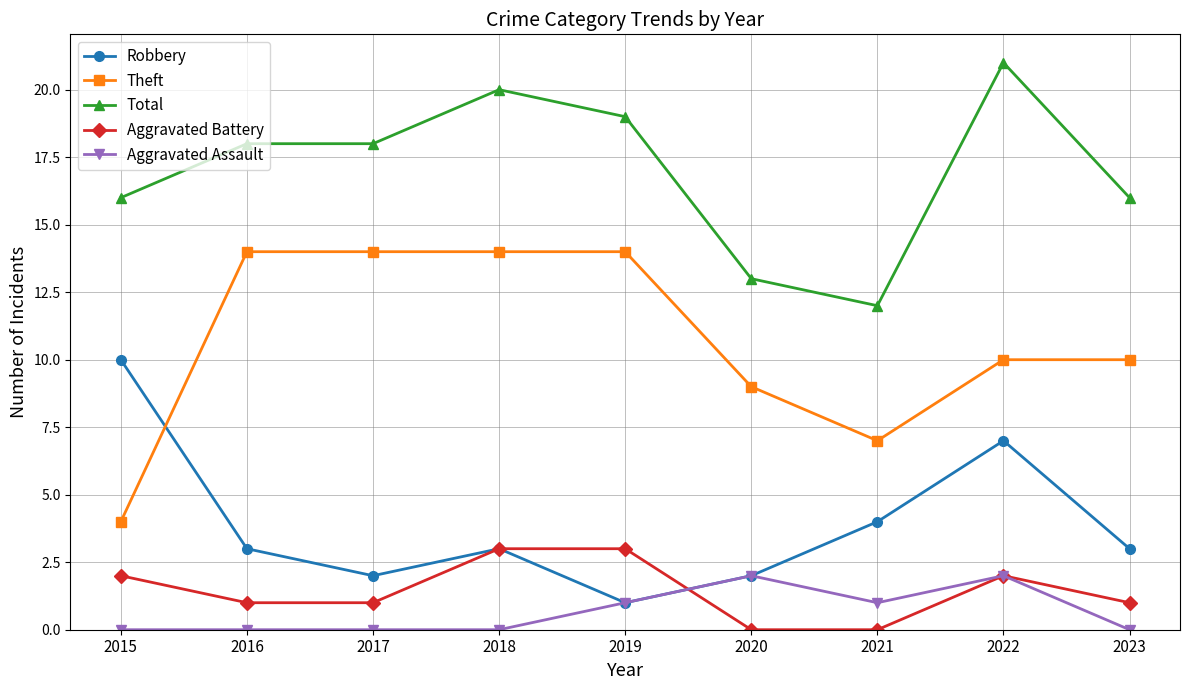

At how many categories does at least one series exceed 17?

5